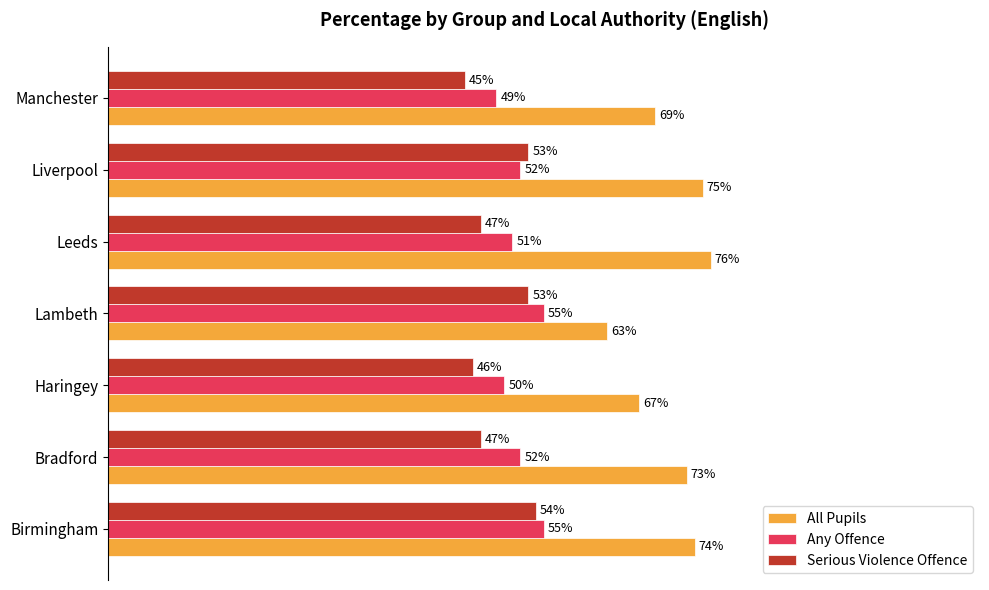

Which series has the largest range (max minus min)?

All Pupils